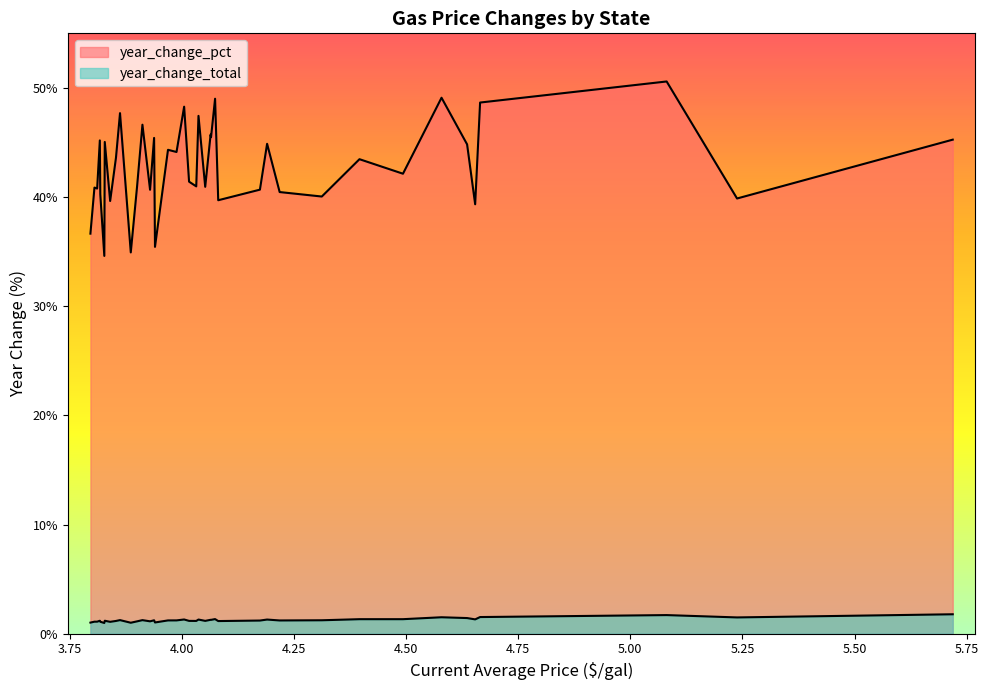

The year_change_total series shows 2.3 at 2. True or false?

False